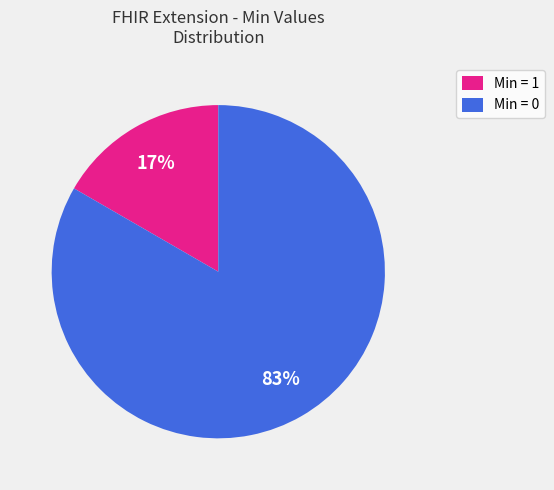

Do Min = 0 and Min = 1 together represent more than half of the pie?

Yes